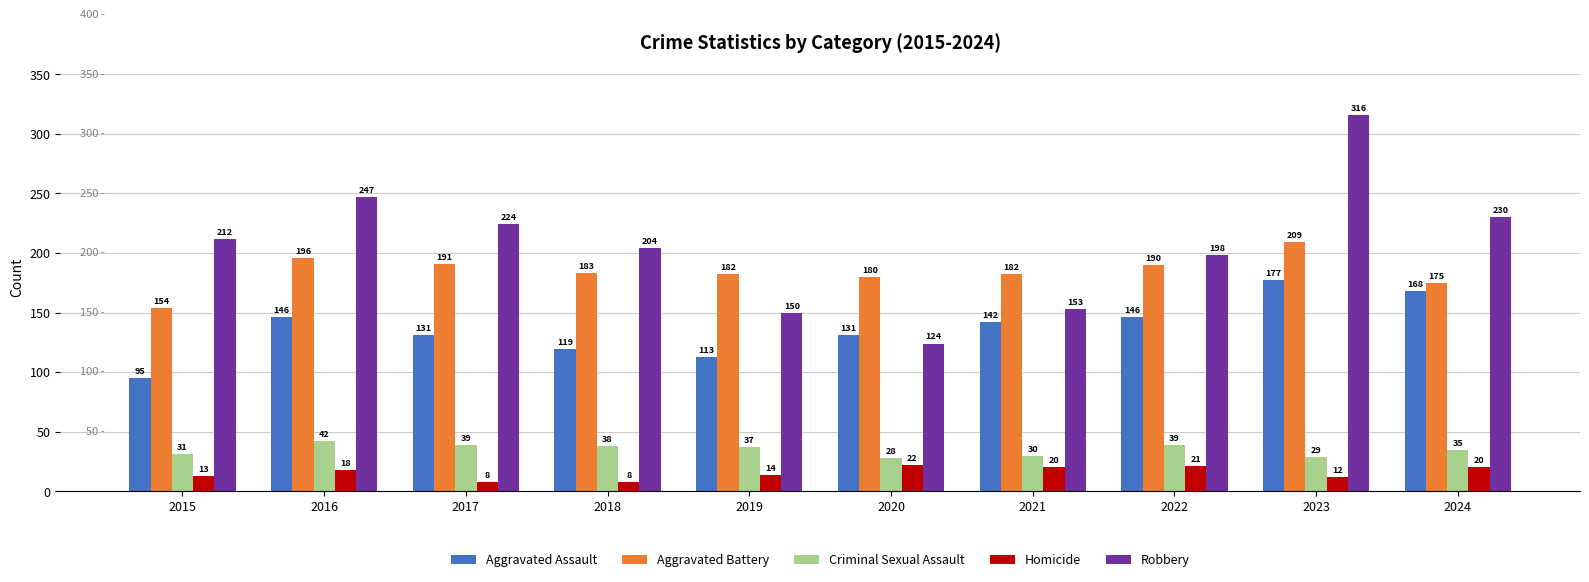

Rank the series by their maximum value, from lowest to highest.

Homicide, Criminal Sexual Assault, Aggravated Assault, Aggravated Battery, Robbery